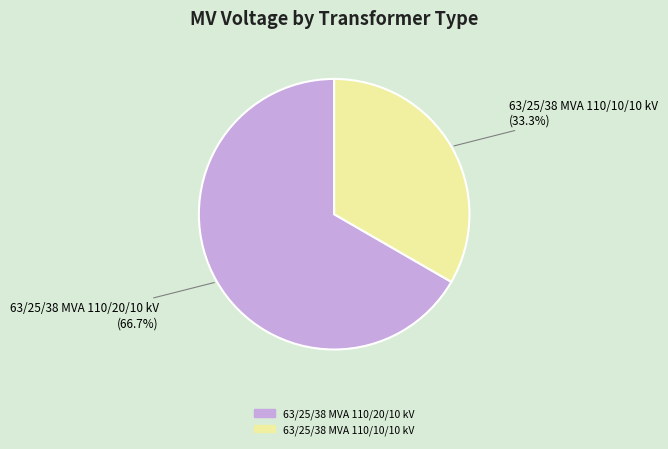

Do 63/25/38 MVA 110/20/10 kV and 63/25/38 MVA 110/10/10 kV together represent more than half of the pie?

Yes